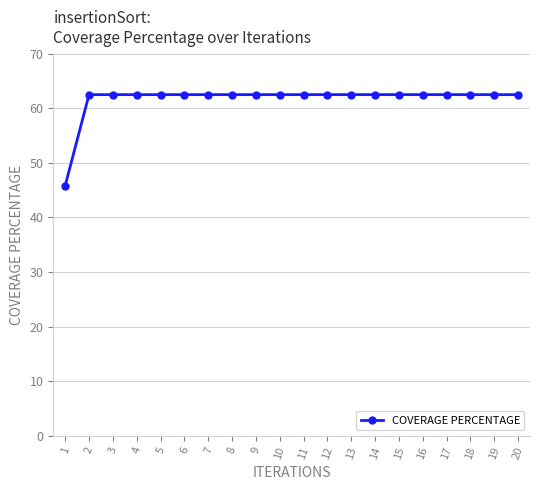

What is the sum of the values at 5 and 1?

108.3